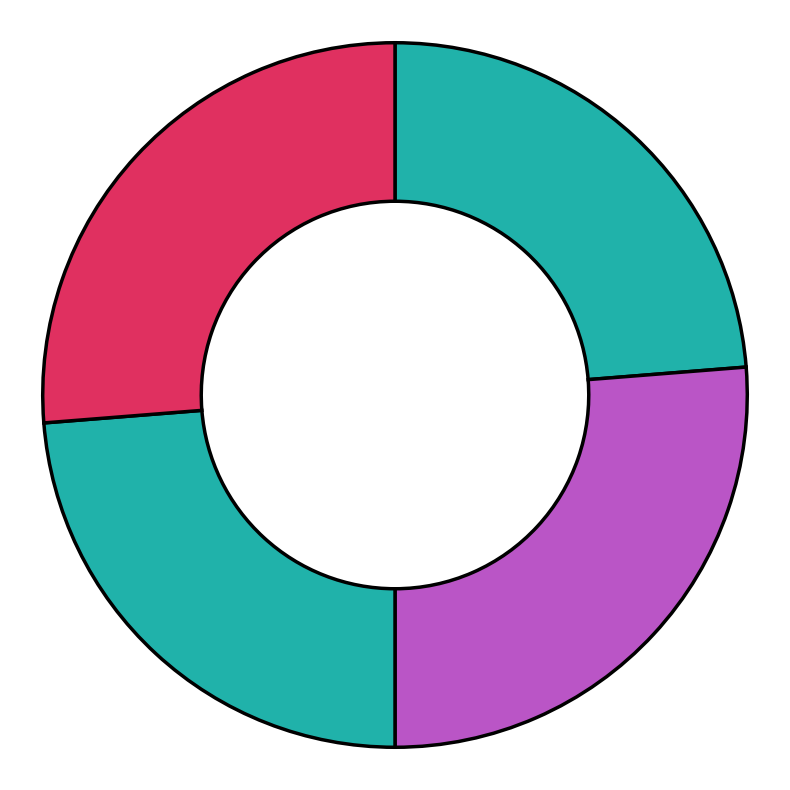

How many segments does this pie chart have?

4